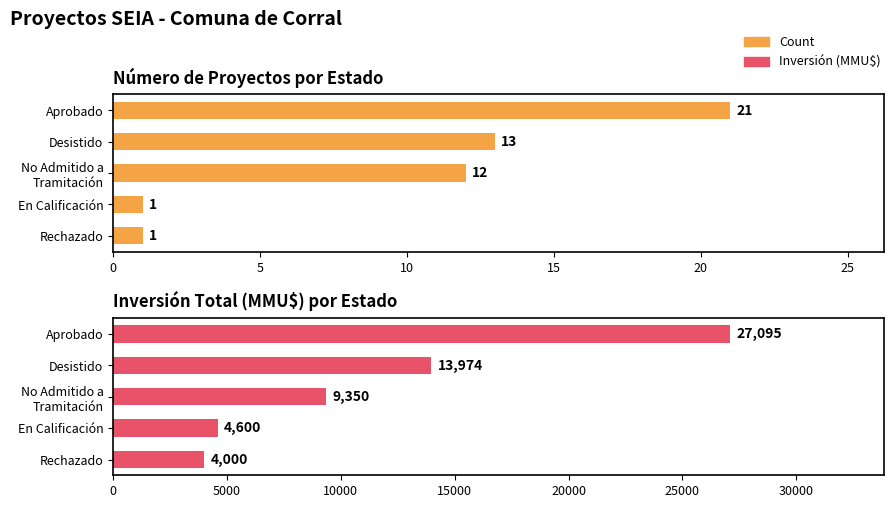

What is the smallest value displayed?

1